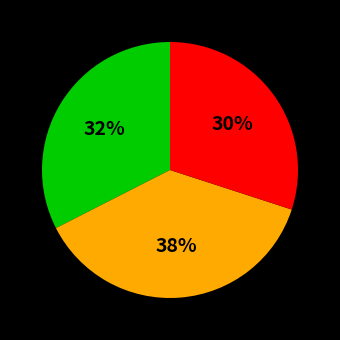

Is there any slice that represents more than half of the pie?

No